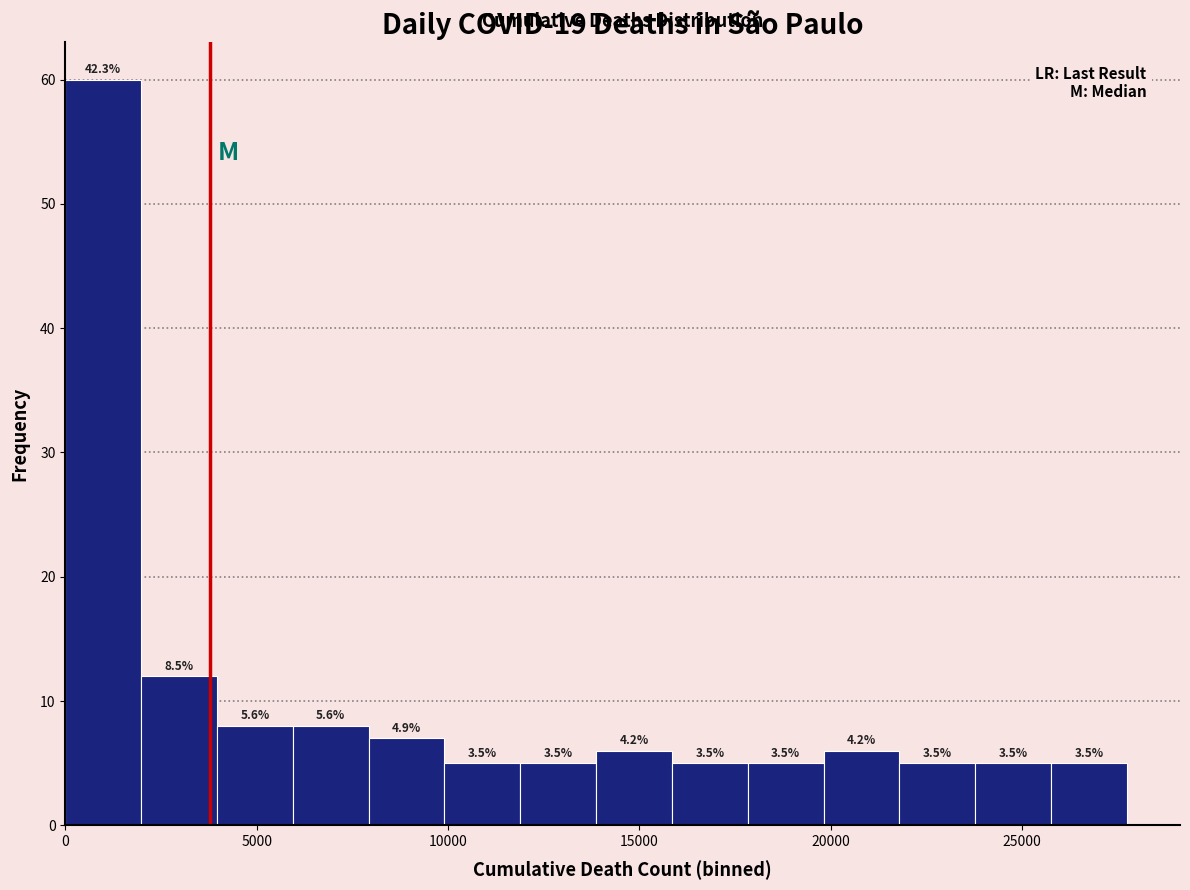

Around what value on the x-axis is the tallest bar? Give the approximate position of its centre, as read against the axis.

1000